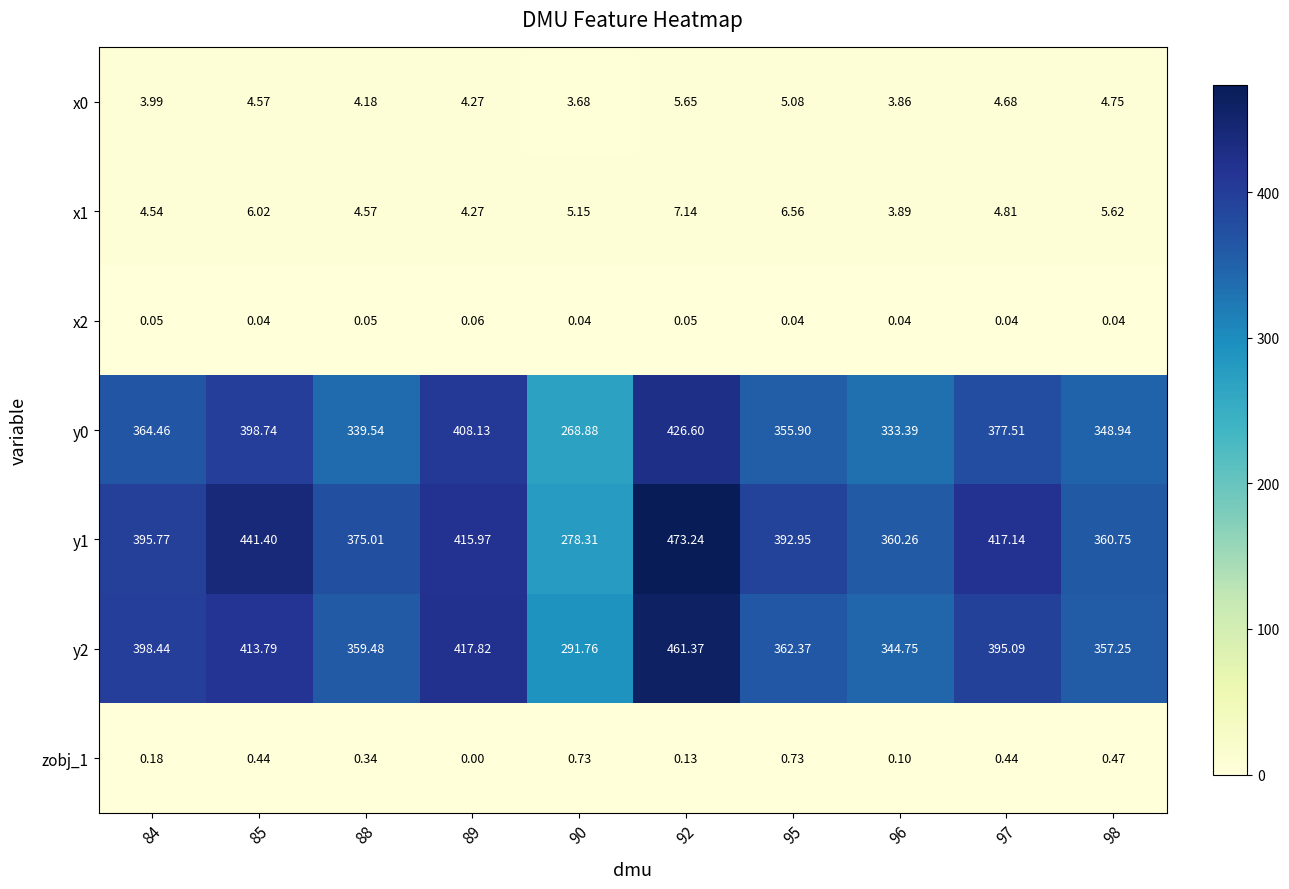

At which category is the sum across all series the highest?

92